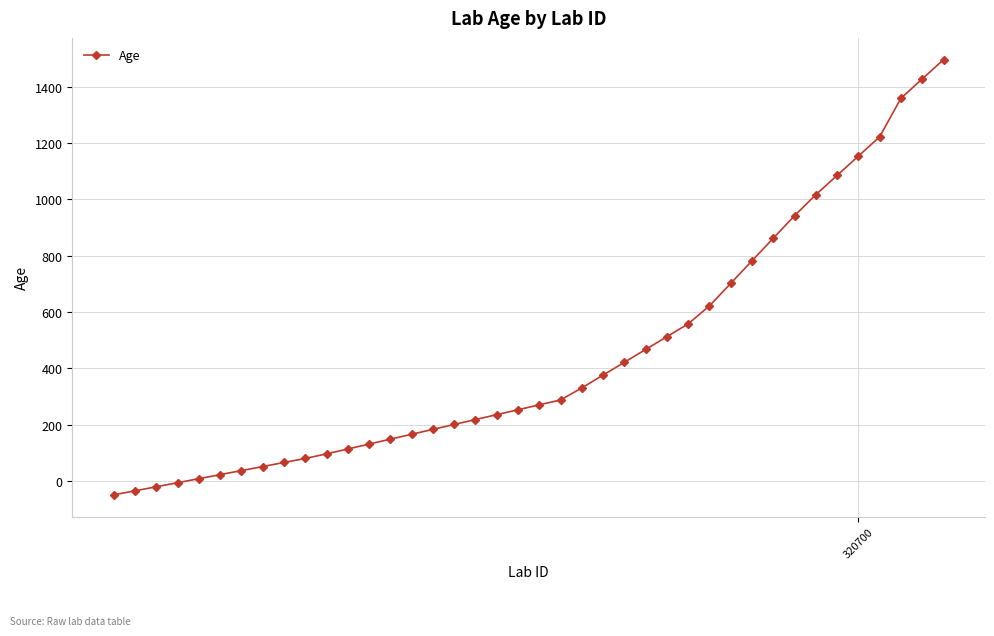

What is the sum of all values?

17801.9